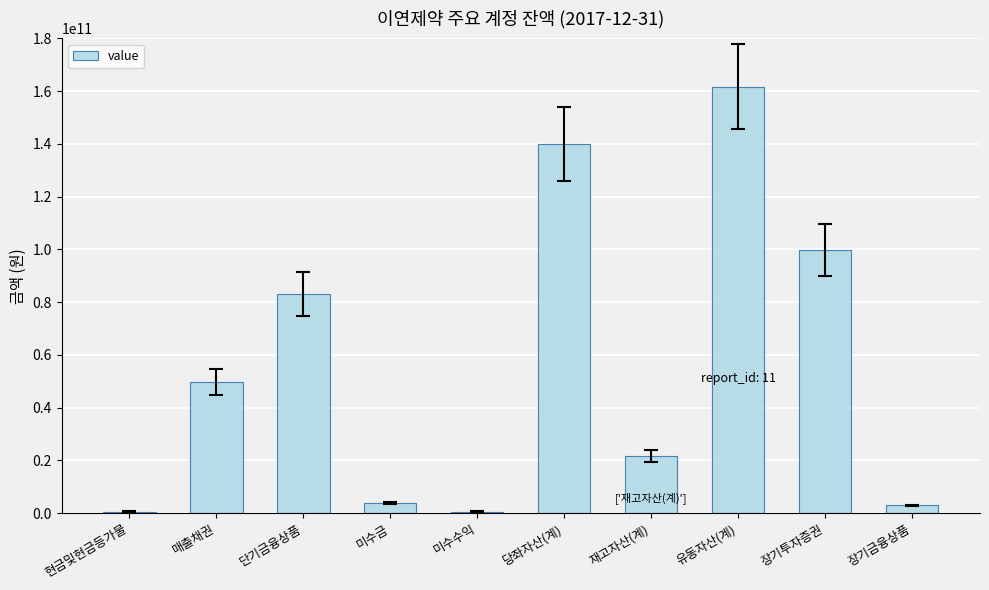

What is the change in value from 매출채권 to 미수금?

-45899742000